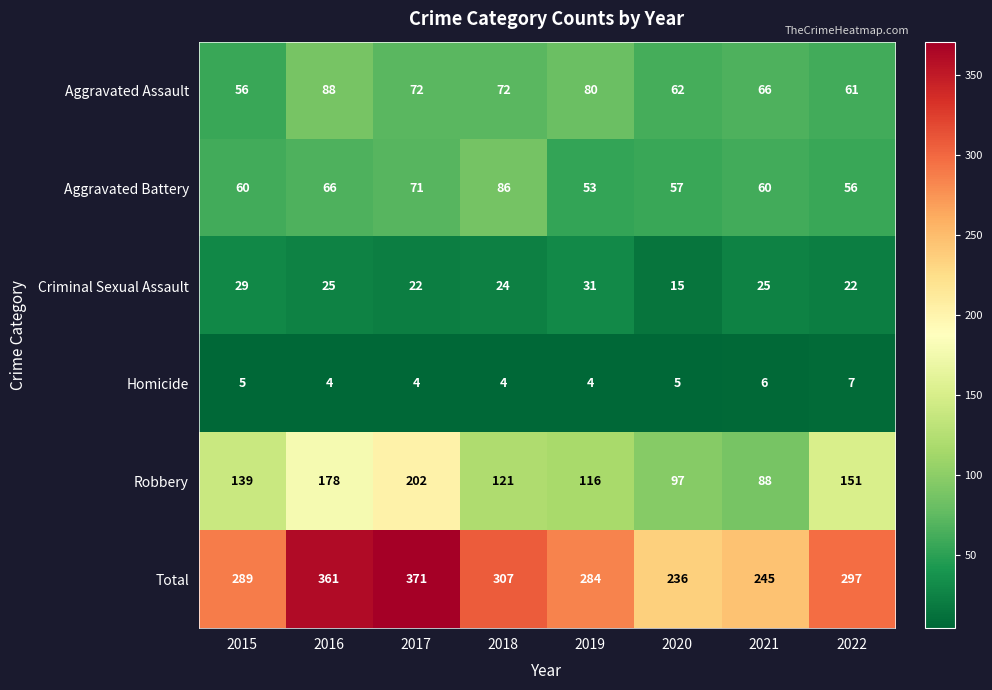

The value of Homicide at 2019 is 2. True or false?

False